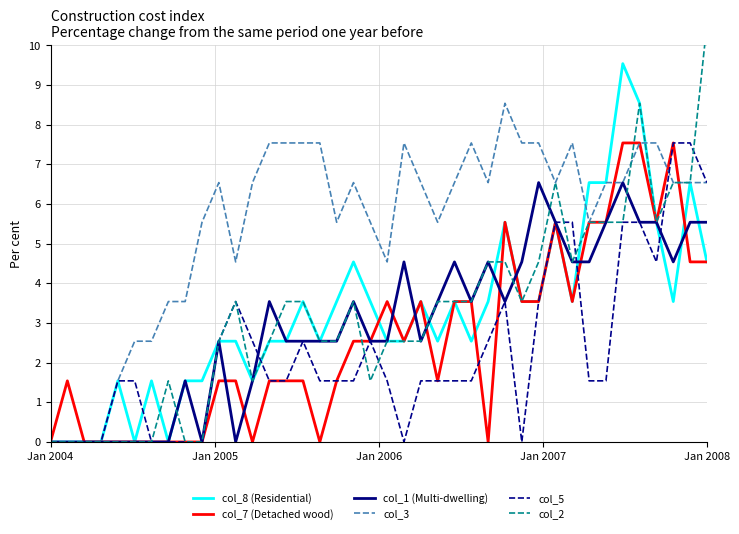

Reading left to right, what are all the values shown in this chart?

col_8 (Residential): 0.0	0.0	0.0	0.0	1.5	0.0	1.5	0.0	1.5	1.5	2.5	2.5	1.5	2.5	2.5	3.5	2.5	3.5	4.5	3.5	2.5	2.5	3.5	2.5	3.5	2.5	3.5	5.5	3.5	3.5	5.5	3.5	6.5	6.5	9.5	8.5	5.5	3.5	6.5	4.5
col_7 (Detached wood): 0.0	1.5	0.0	0.0	0.0	0.0	0.0	0.0	0.0	0.0	1.5	1.5	0.0	1.5	1.5	1.5	0.0	1.5	2.5	2.5	3.5	2.5	3.5	1.5	3.5	3.5	0.0	5.5	3.5	3.5	5.5	3.5	5.5	5.5	7.5	7.5	5.5	7.5	4.5	4.5
col_1 (Multi-dwelling): 0.0	0.0	0.0	0.0	0.0	0.0	0.0	0.0	1.5	0.0	2.5	0.0	1.5	3.5	2.5	2.5	2.5	2.5	3.5	2.5	2.5	4.5	2.5	3.5	4.5	3.5	4.5	3.5	4.5	6.5	5.5	4.5	4.5	5.5	6.5	5.5	5.5	4.5	5.5	5.5
col_3: 0.0	0.0	0.0	0.0	1.5	2.5	2.5	3.5	3.5	5.5	6.5	4.5	6.5	7.5	7.5	7.5	7.5	5.5	6.5	5.5	4.5	7.5	6.5	5.5	6.5	7.5	6.5	8.5	7.5	7.5	6.5	7.5	5.5	6.5	6.5	7.5	7.5	6.5	6.5	6.5
col_5: 0.0	0.0	0.0	0.0	1.5	1.5	0.0	0.0	0.0	0.0	2.5	3.5	2.5	1.5	1.5	2.5	1.5	1.5	1.5	2.5	1.5	0.0	1.5	1.5	1.5	1.5	2.5	3.5	0.0	3.5	5.5	5.5	1.5	1.5	5.5	5.5	4.5	7.5	7.5	6.5
col_2: 0.0	0.0	0.0	0.0	0.0	0.0	0.0	1.5	0.0	0.0	2.5	3.5	1.5	2.5	3.5	3.5	2.5	2.5	3.5	1.5	2.5	2.5	2.5	3.5	3.5	3.5	4.5	4.5	3.5	4.5	6.5	4.5	5.5	5.5	5.5	8.5	5.5	6.5	6.5	10.5